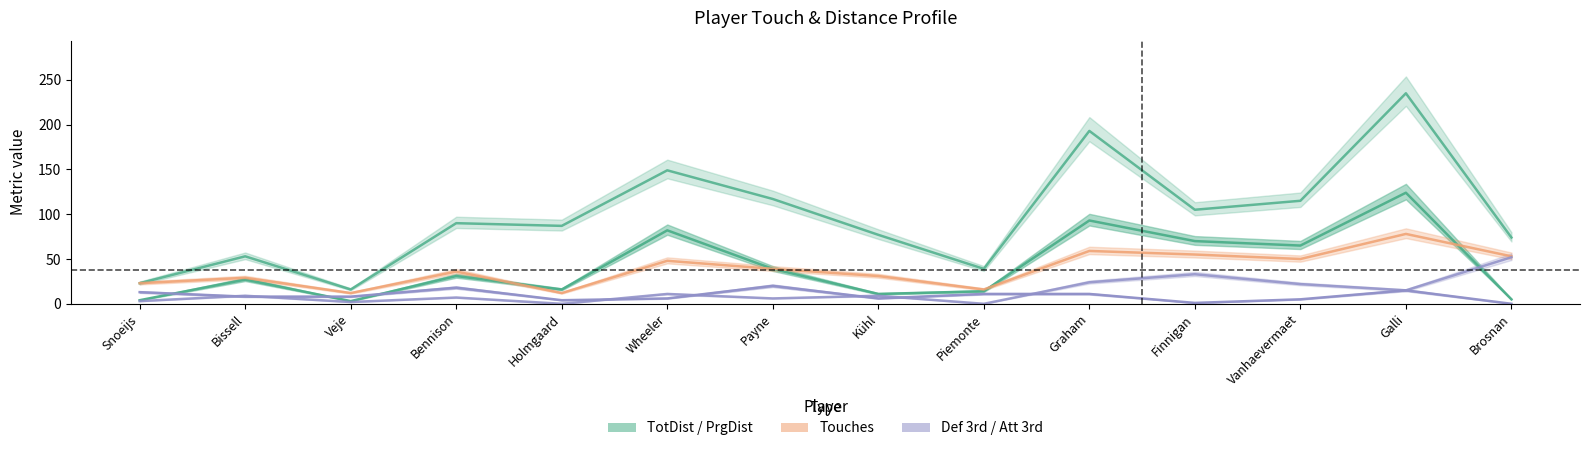

What is the spread (max minus min) of values at Holmgaard?

87